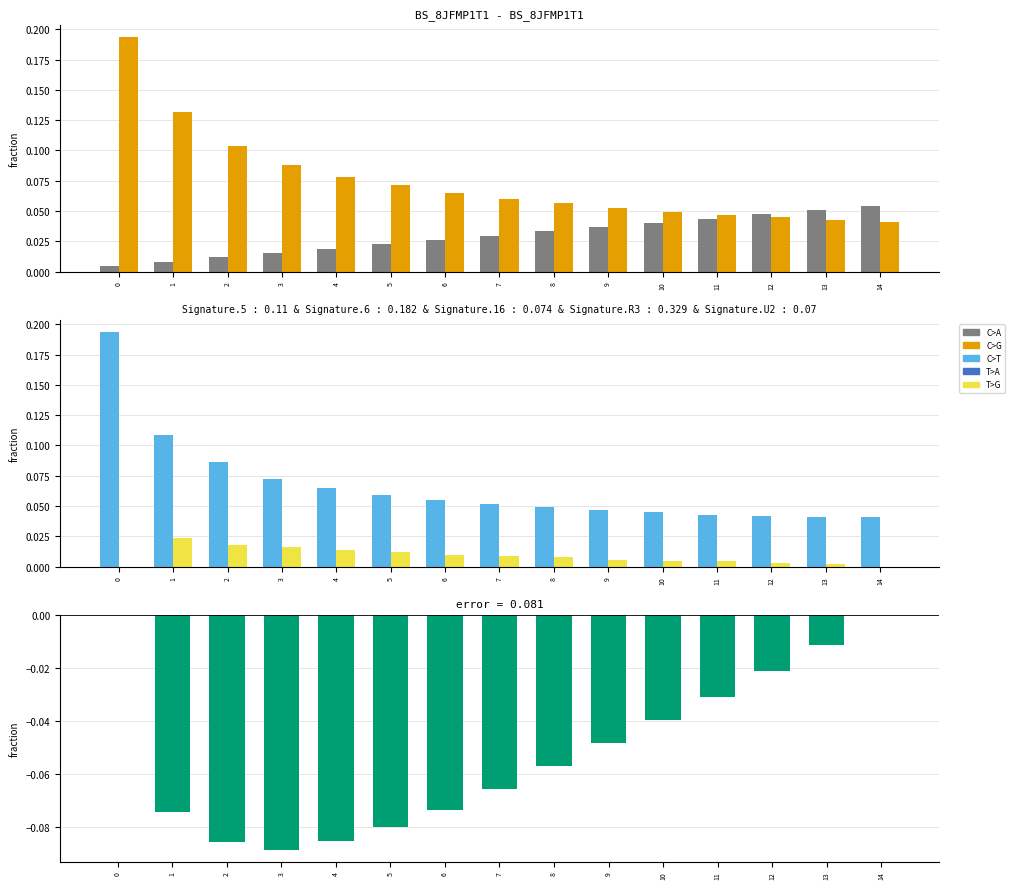

Which series has the largest total across all categories?

O1